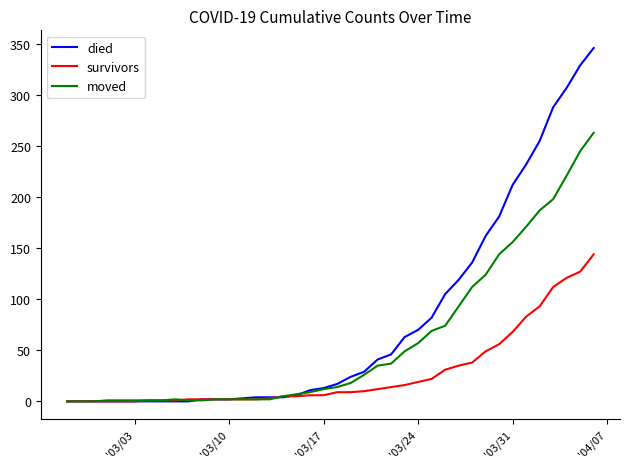

Which series has the largest total across all categories?

died